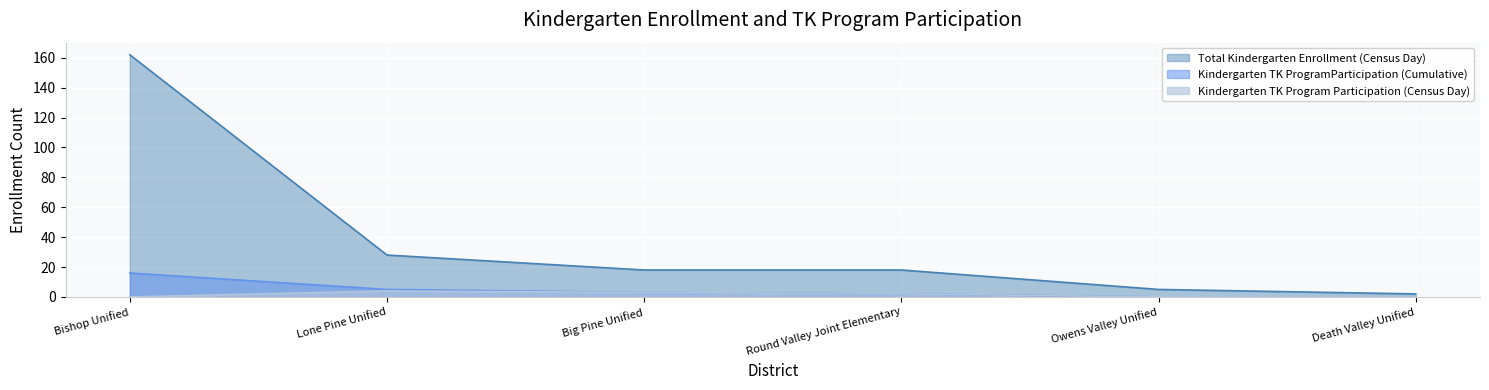

What is the difference between the Kindergarten TK Program Participation (Census Day) values at Bishop Unified and Big Pine Unified?

3